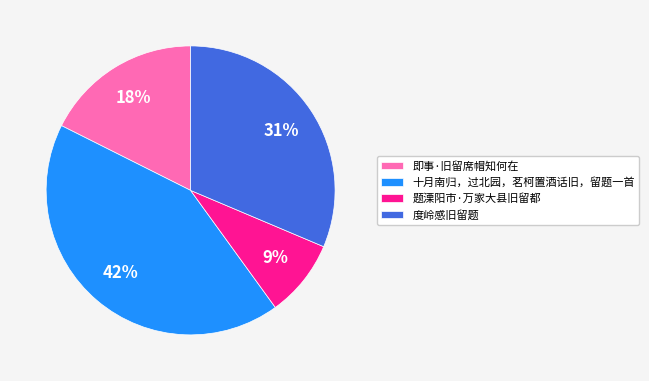

Does 即事·旧留席帽知何在 represent more than half of the total?

No